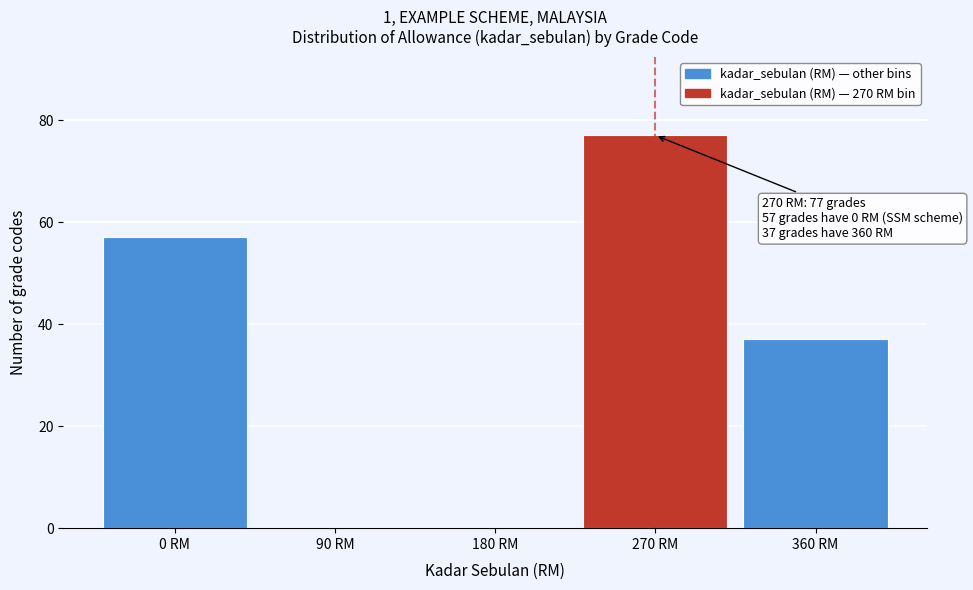

Which range on the x-axis has the tallest bar?

225 to 315